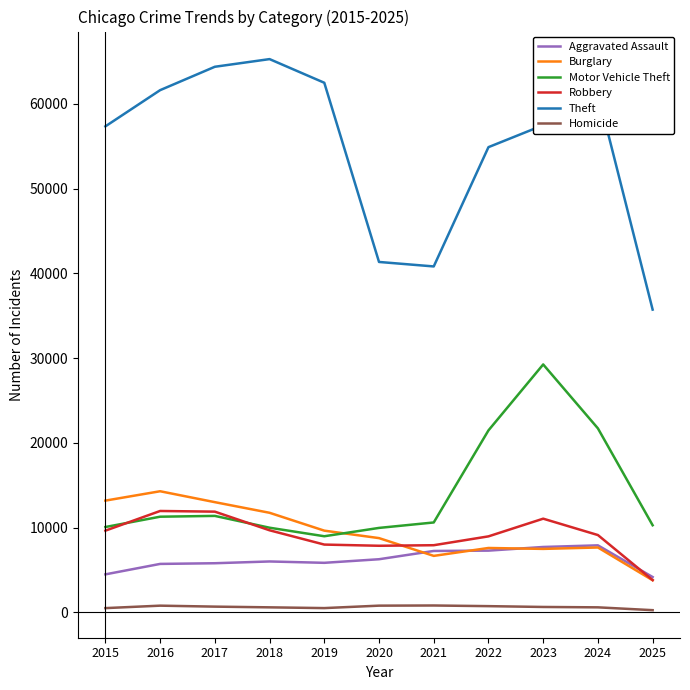

Where is Theft nearest to the value 50507?

2022